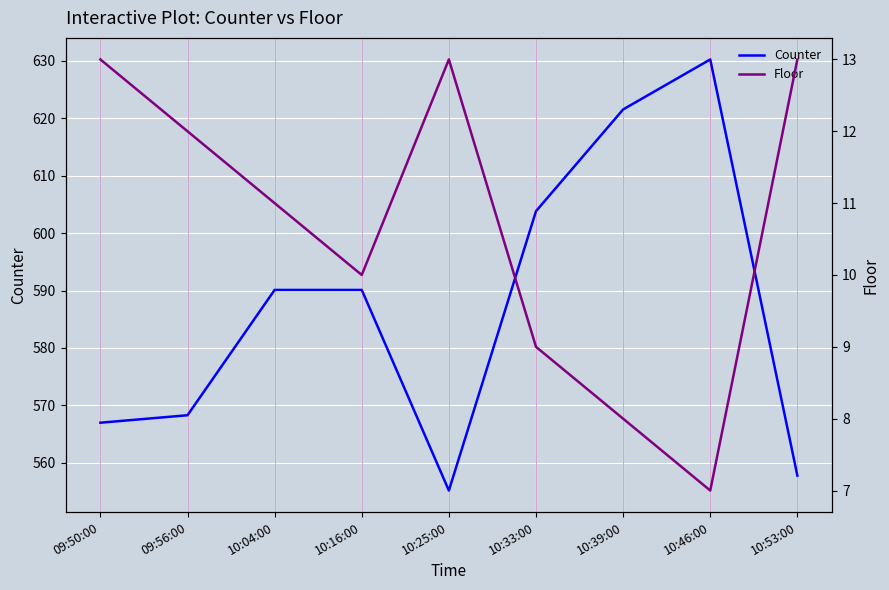

Reading left to right, transcribe all the data shown in this chart.

Counter: 567.0	568.3	590.1	590.1	555.2	603.8	621.5	630.2	557.8
Floor: 13.0	12.0	11.0	10.0	13.0	9.0	8.0	7.0	13.0